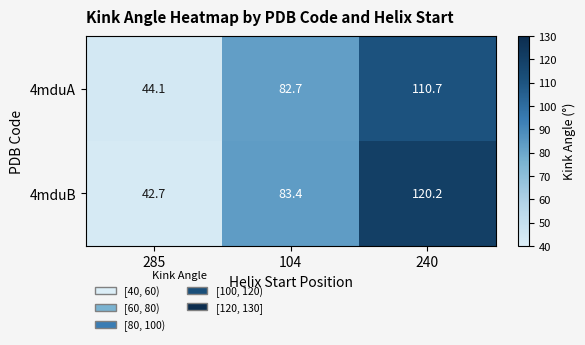

What is the difference between the highest and lowest values at 240?

9.5